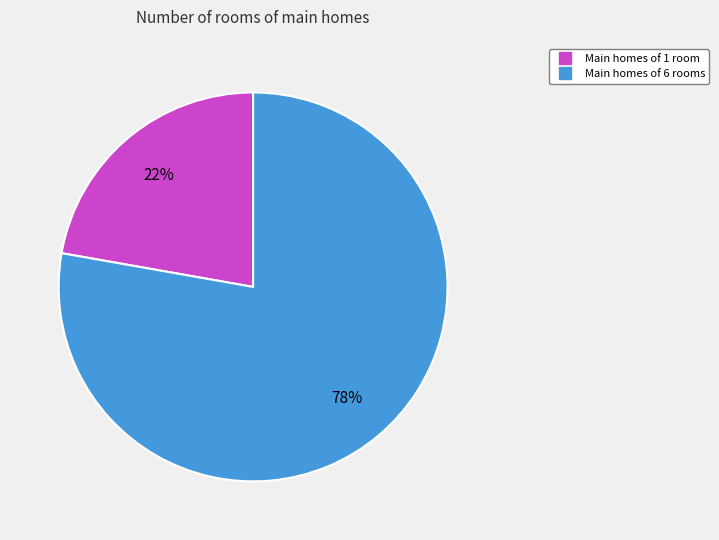

To the nearest percent, what is the average slice percentage?

50%